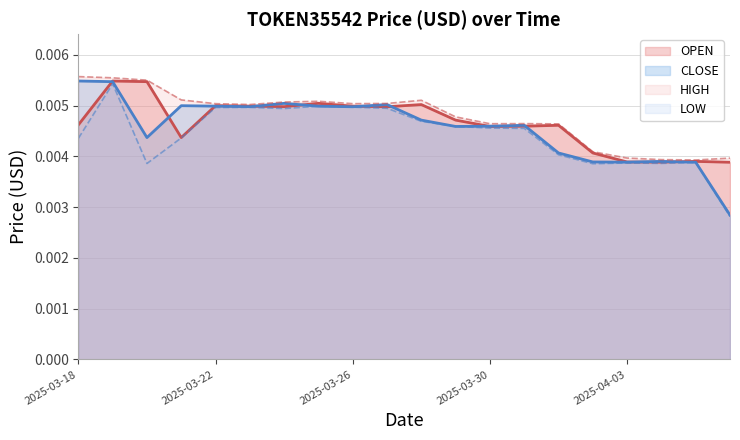

In LOW, how many points are lower than both neighbors (excluding endpoints)?

4